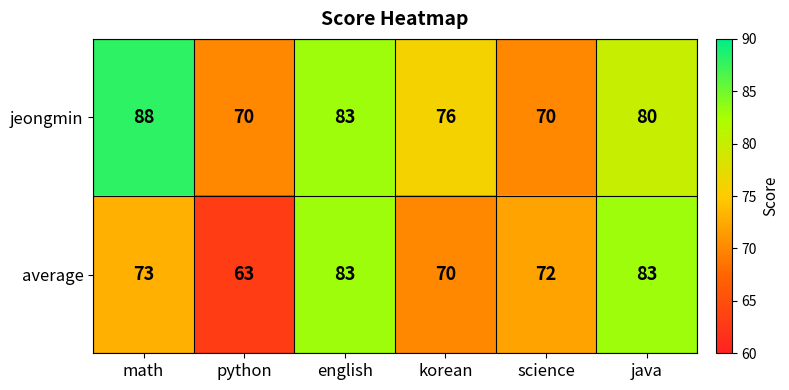

Which series changed the most between python and korean?

average